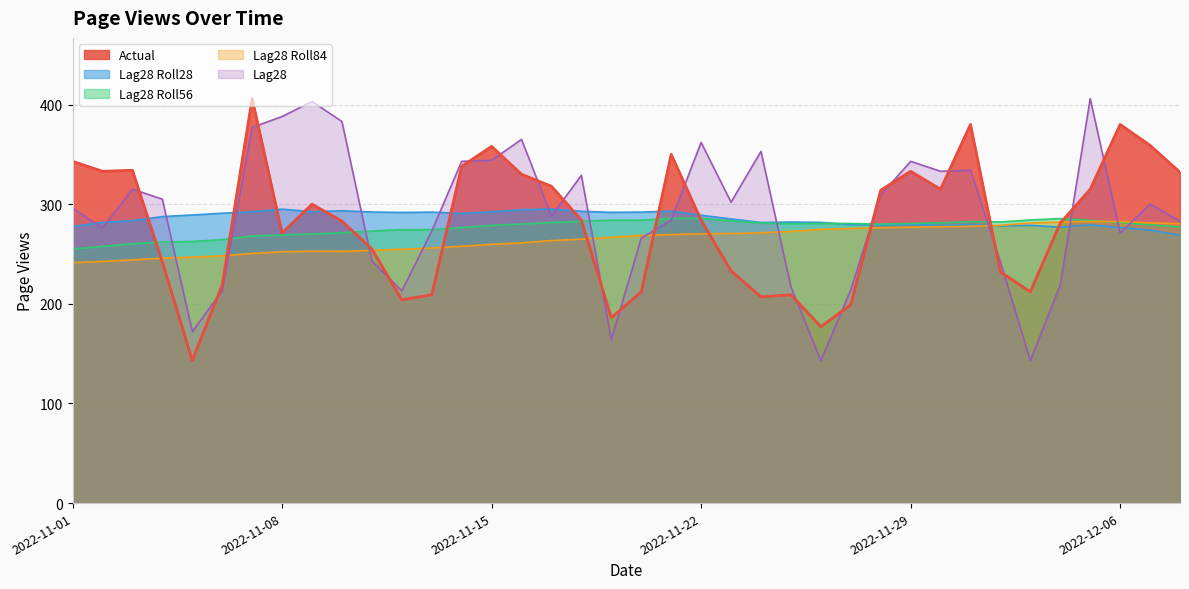

What is the minimum value shown in the chart?

143.0